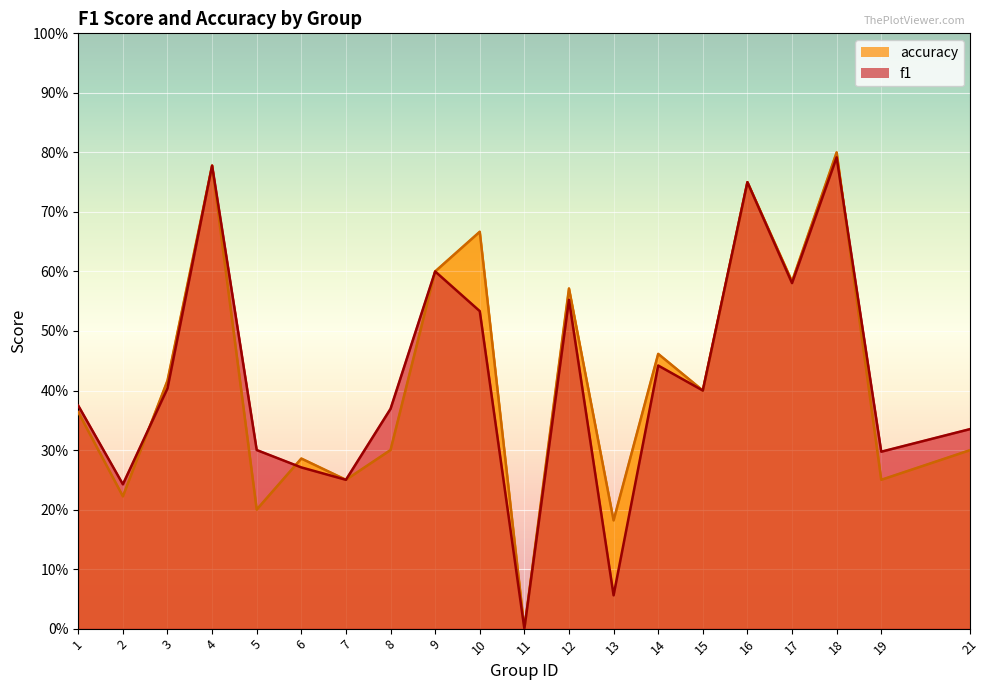

After their last crossing, which series has the higher values: accuracy or f1?

f1